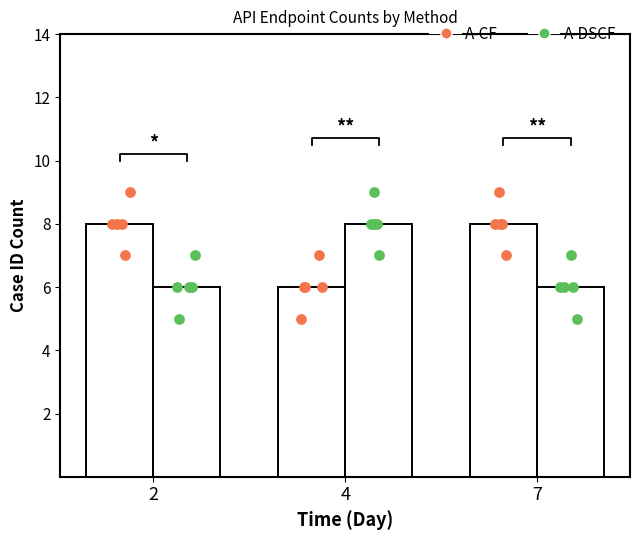

Which series reaches the maximum Y coordinate?

A-CF